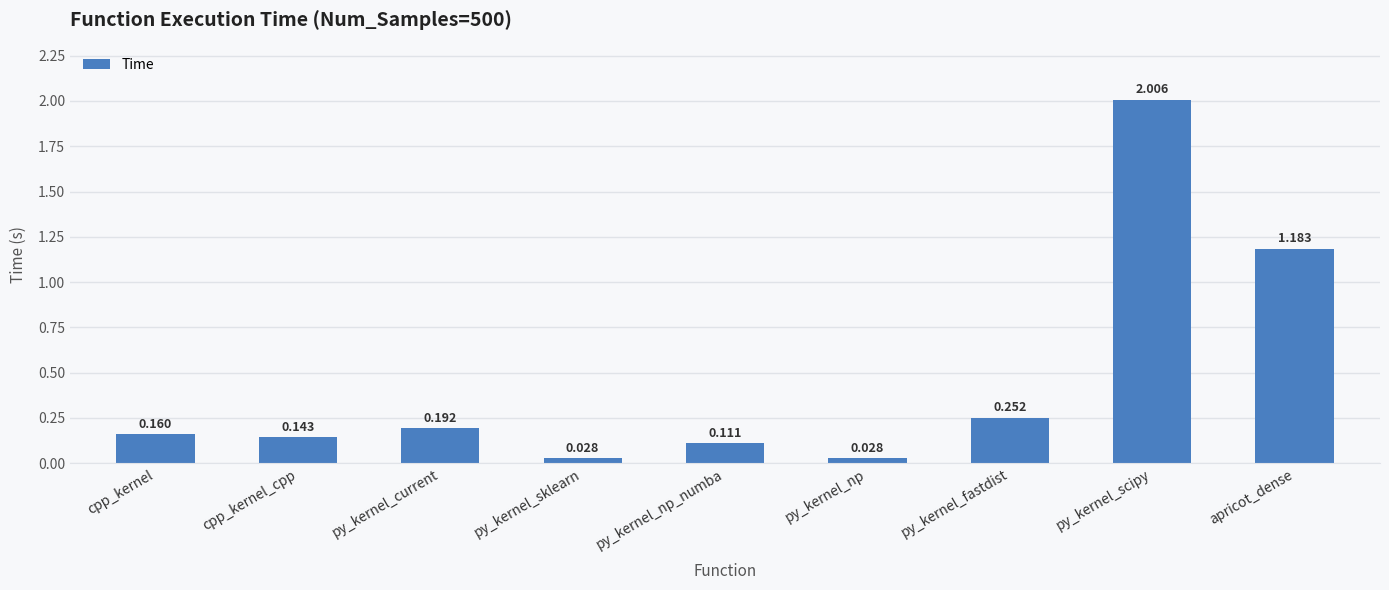

Where is the data nearest to the value 1?

apricot_dense